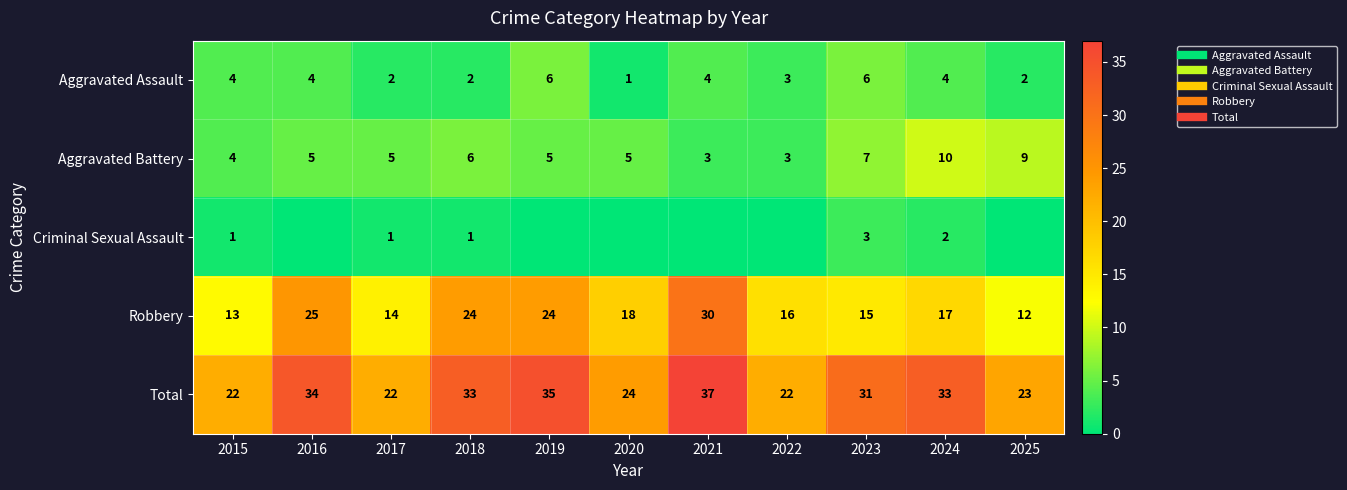

How many data points in Aggravated Battery are above 5?

4